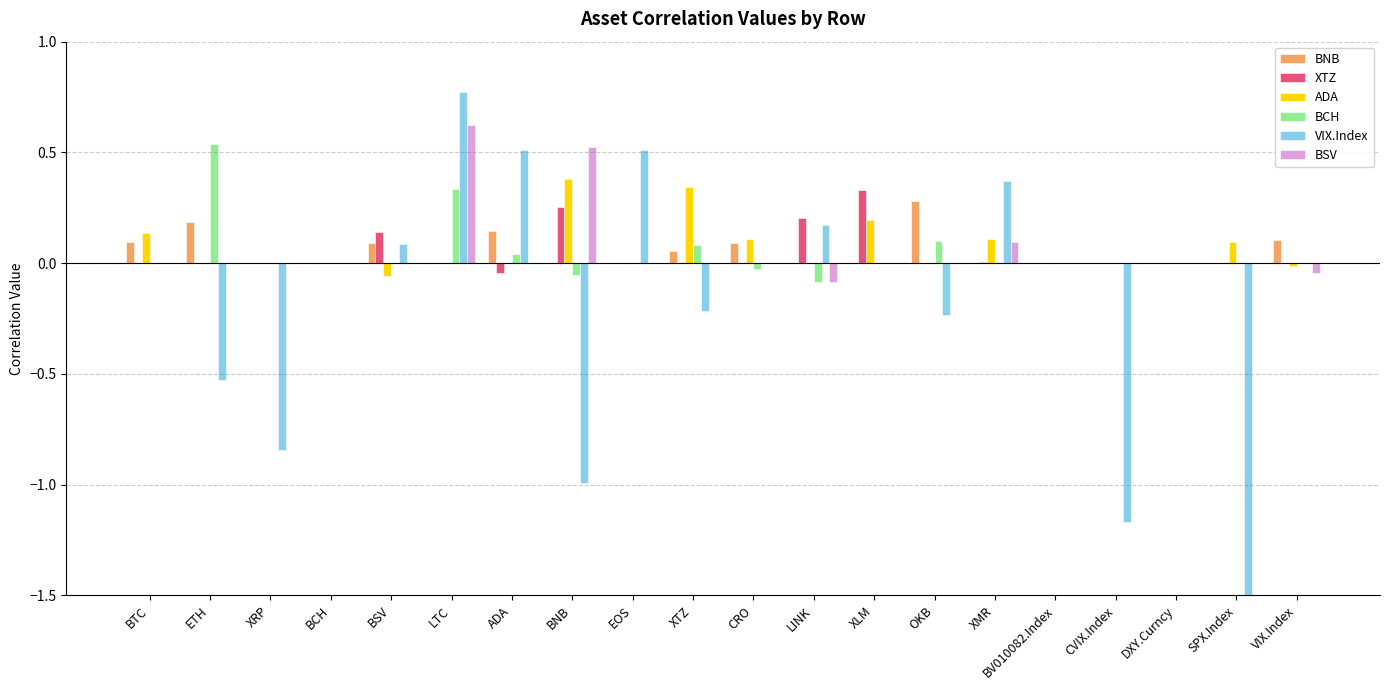

How many values in the BCH series are below 0?

3